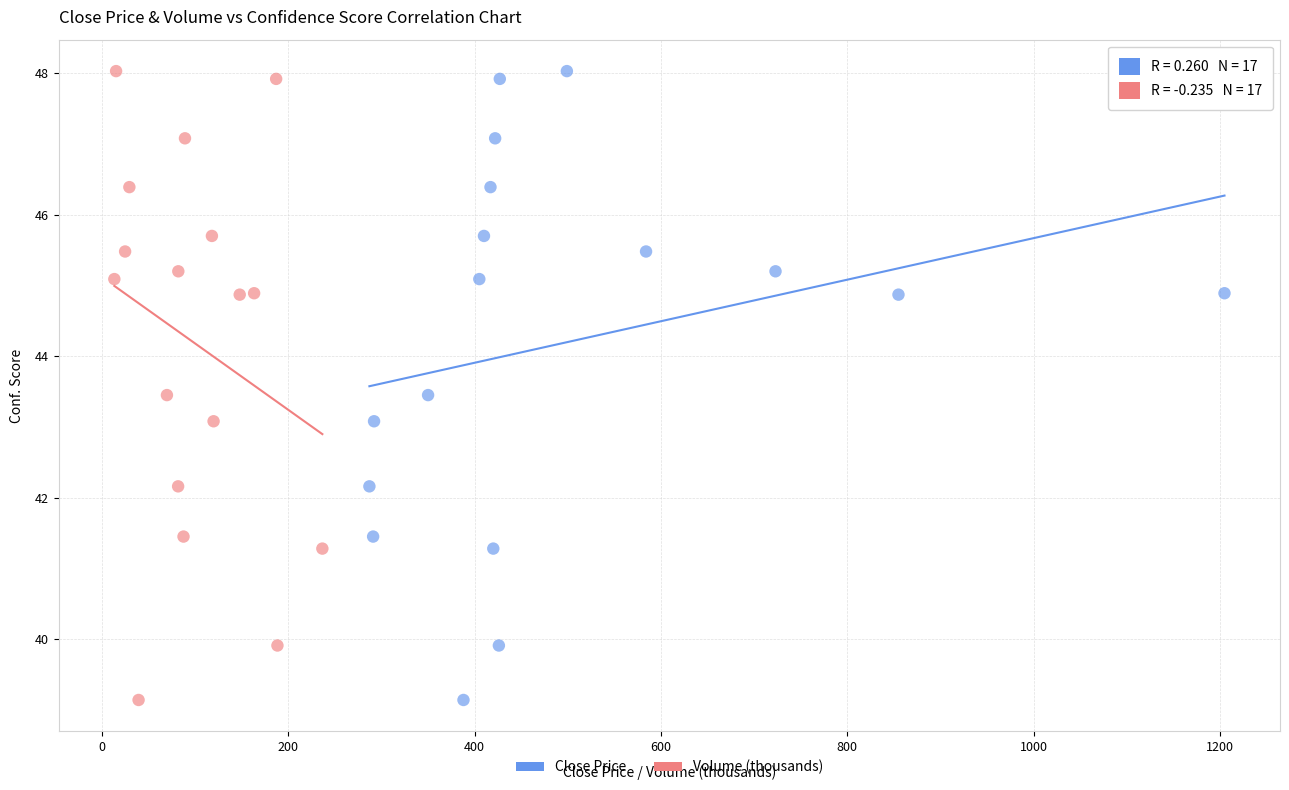

What are all the series names shown in the legend?

Close Price, Volume (thousands)